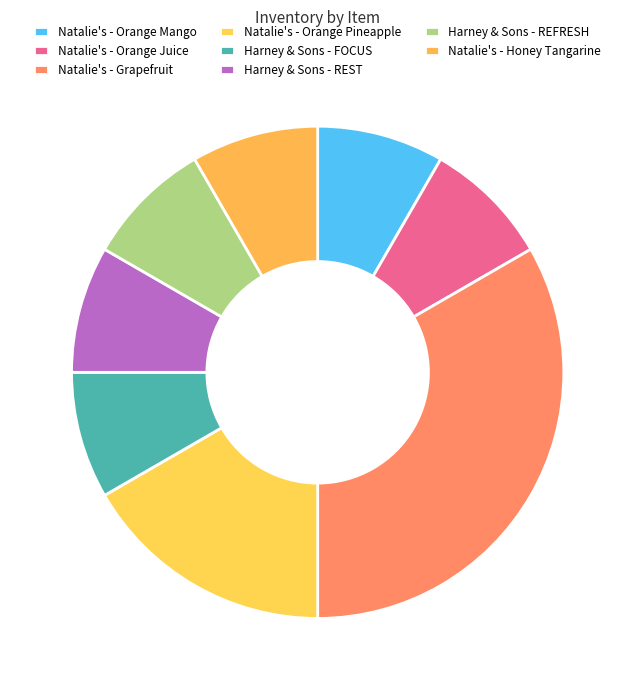

To the nearest percent, what percentage of the pie is Harney & Sons - REFRESH?

8%